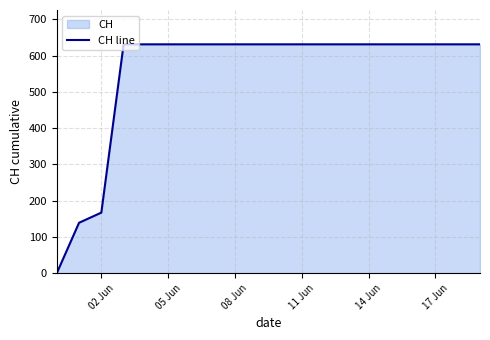

True or false: the data shows 90 at 05 Jun.

False